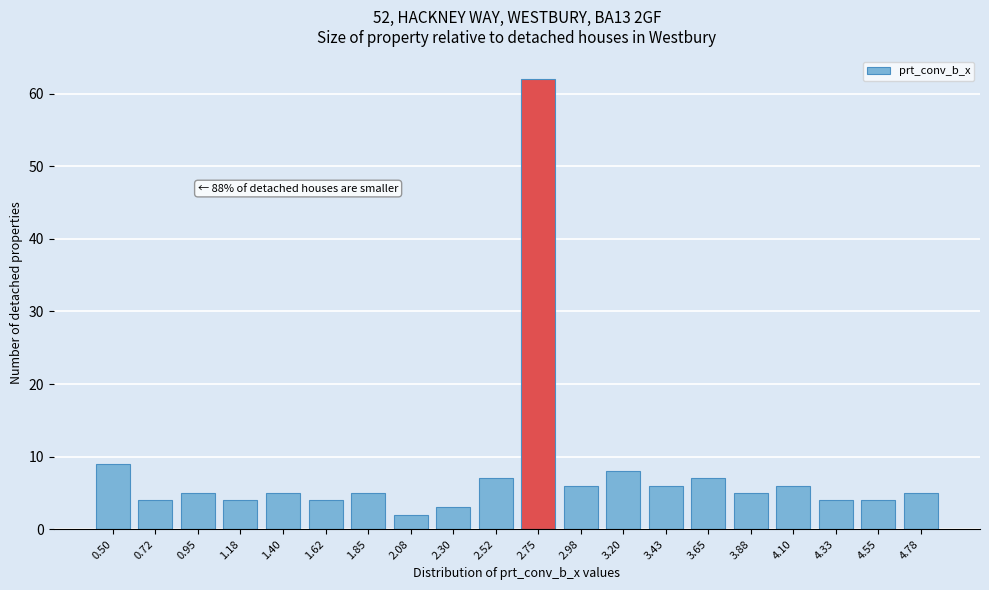

Reading left to right, transcribe all the data shown in this chart.

0.50=9	0.72=4	0.95=5	1.18=4	1.40=5	1.62=4	1.85=5	2.08=2	2.30=3	2.52=7	2.75=62	2.98=6	3.20=8	3.43=6	3.65=7	3.88=5	4.10=6	4.33=4	4.55=4	4.78=5